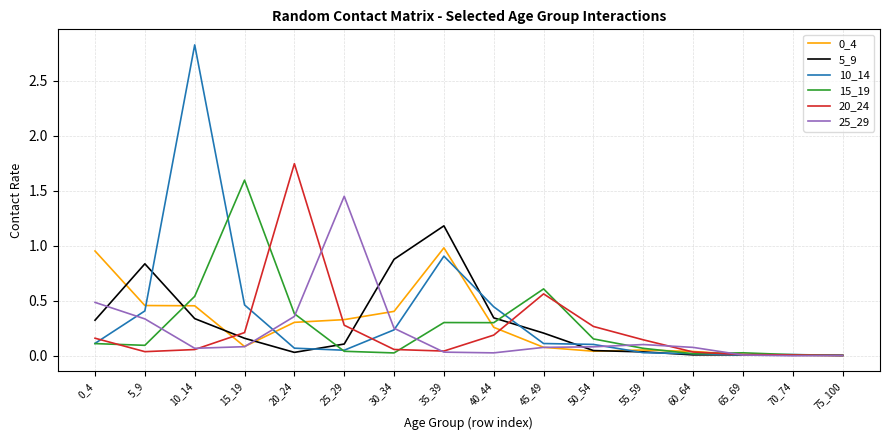

Which series has the widest spread of values?

10_14